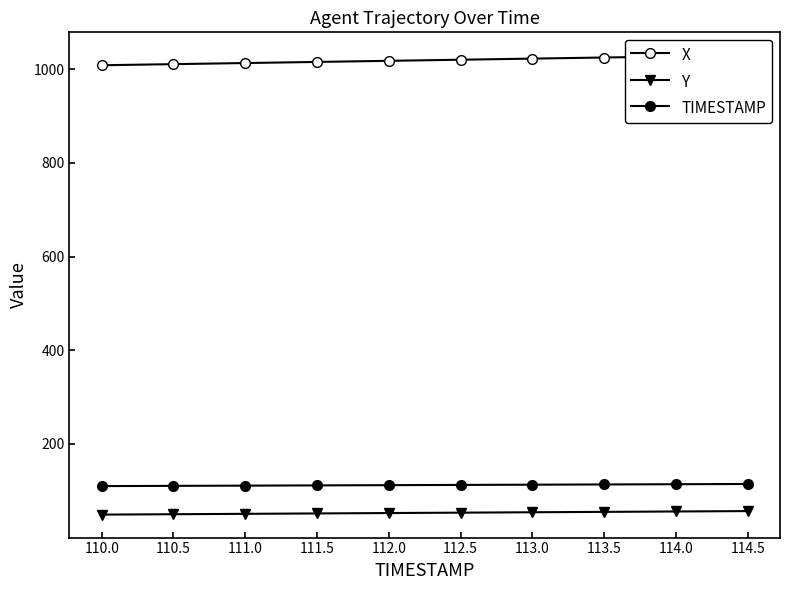

What is the label of the 8th point from the right?

111.0